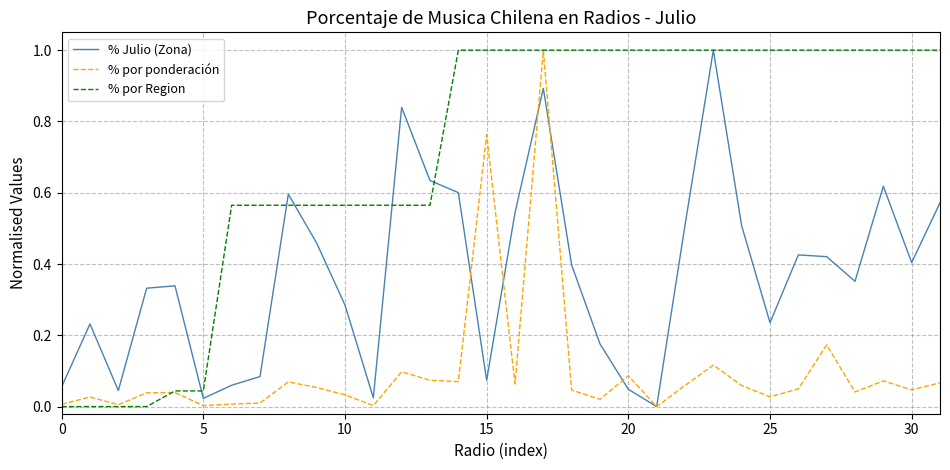

Which series has the largest total across all categories?

% por Region